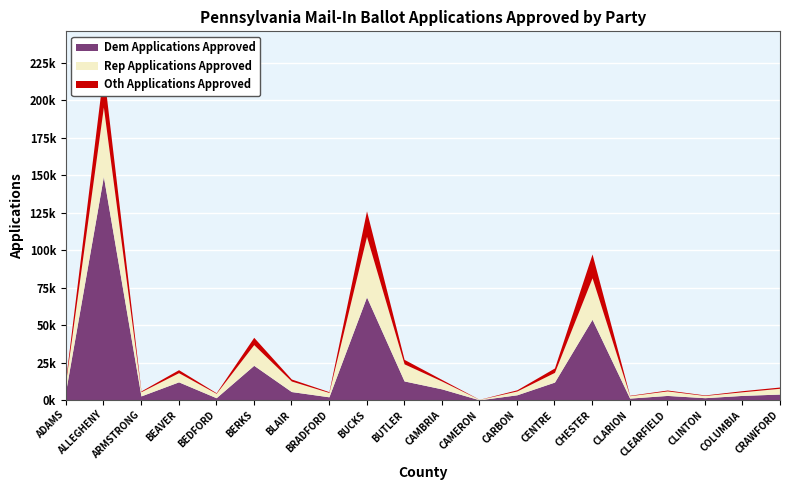

Where is the first local maximum for Rep Applications Approved?

ALLEGHENY